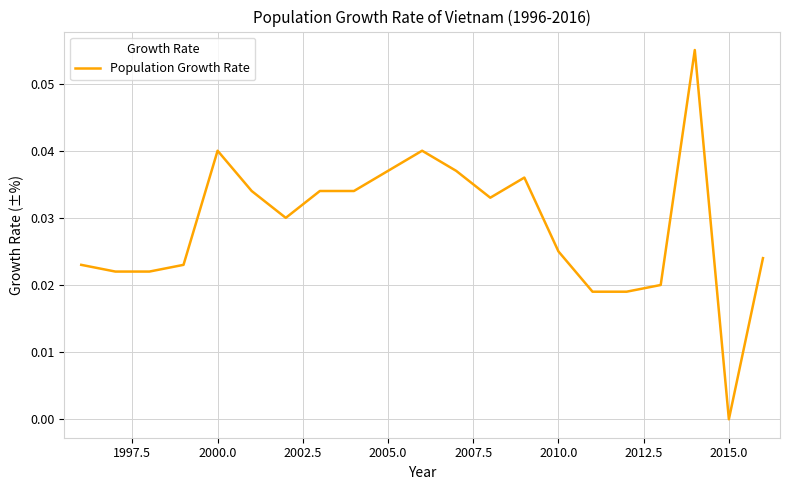

Does the chart have visible grid lines?

Yes